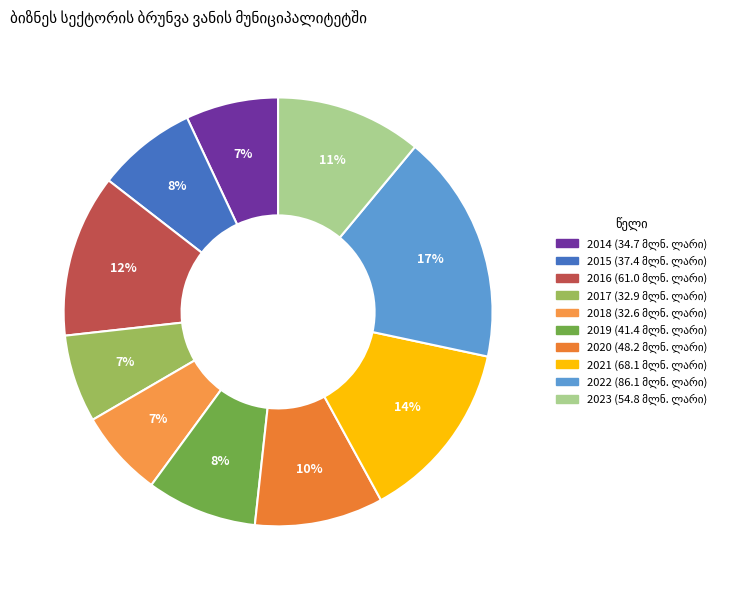

To the nearest percent, what is the combined percentage of 2014 and 2022?

24%